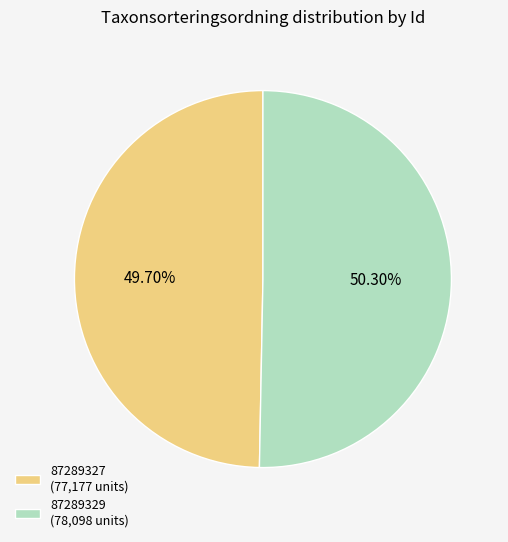

How many slices are in this pie chart?

2